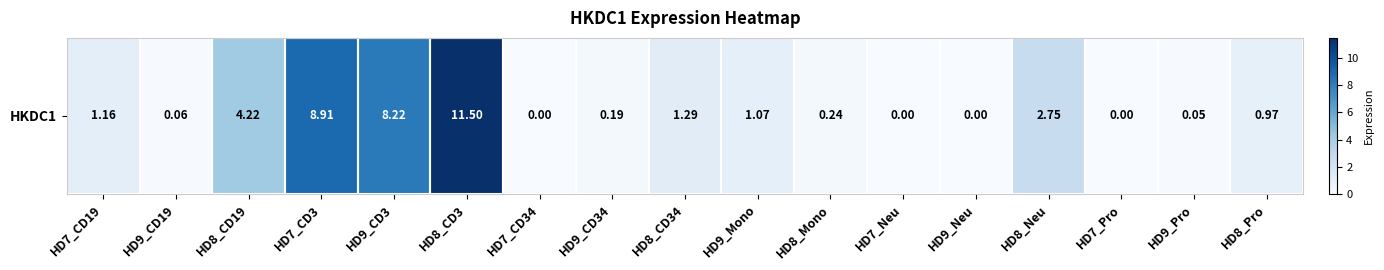

True or false: the data shows 1.0 at HD8_CD19.

False